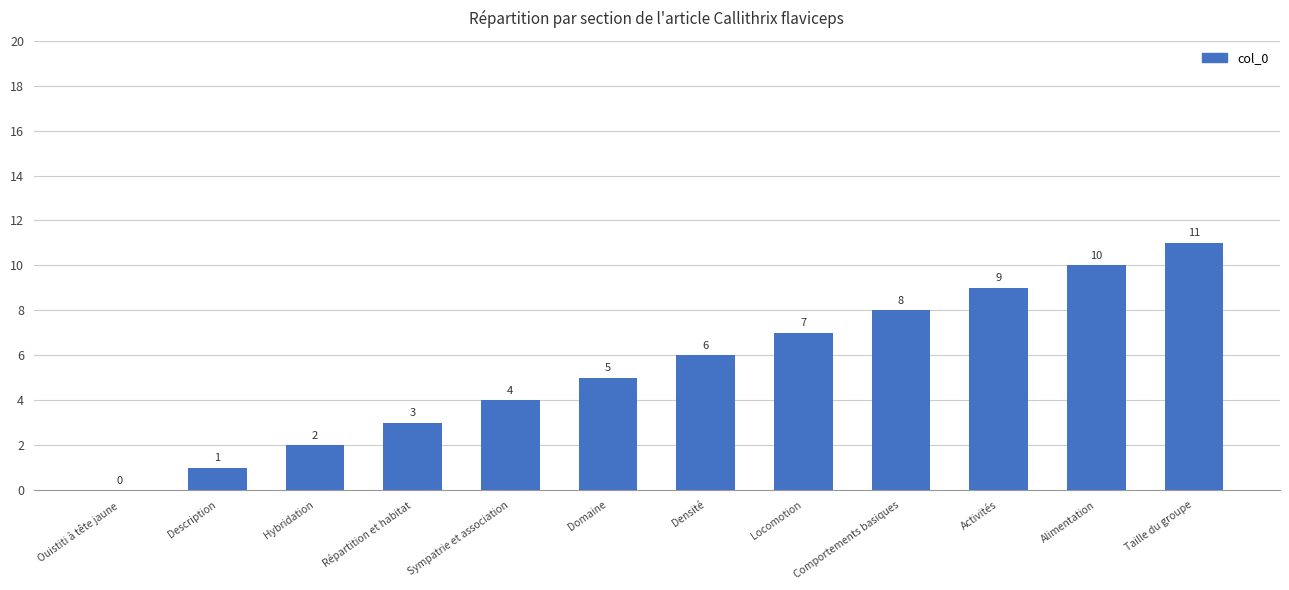

What is the sum of all values?

66